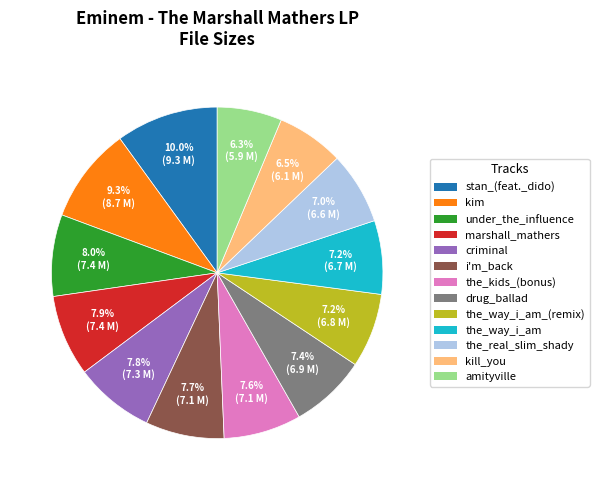

How many segments does this pie chart have?

13